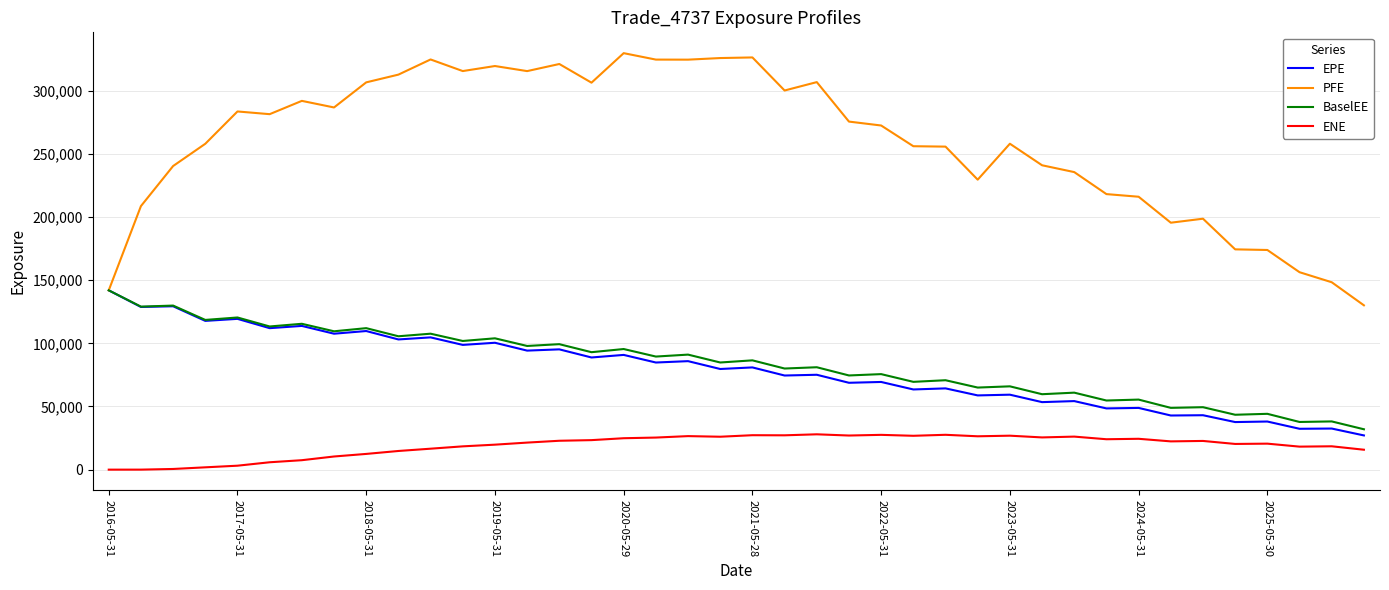

What is the sum of all ENE values?

765057.5